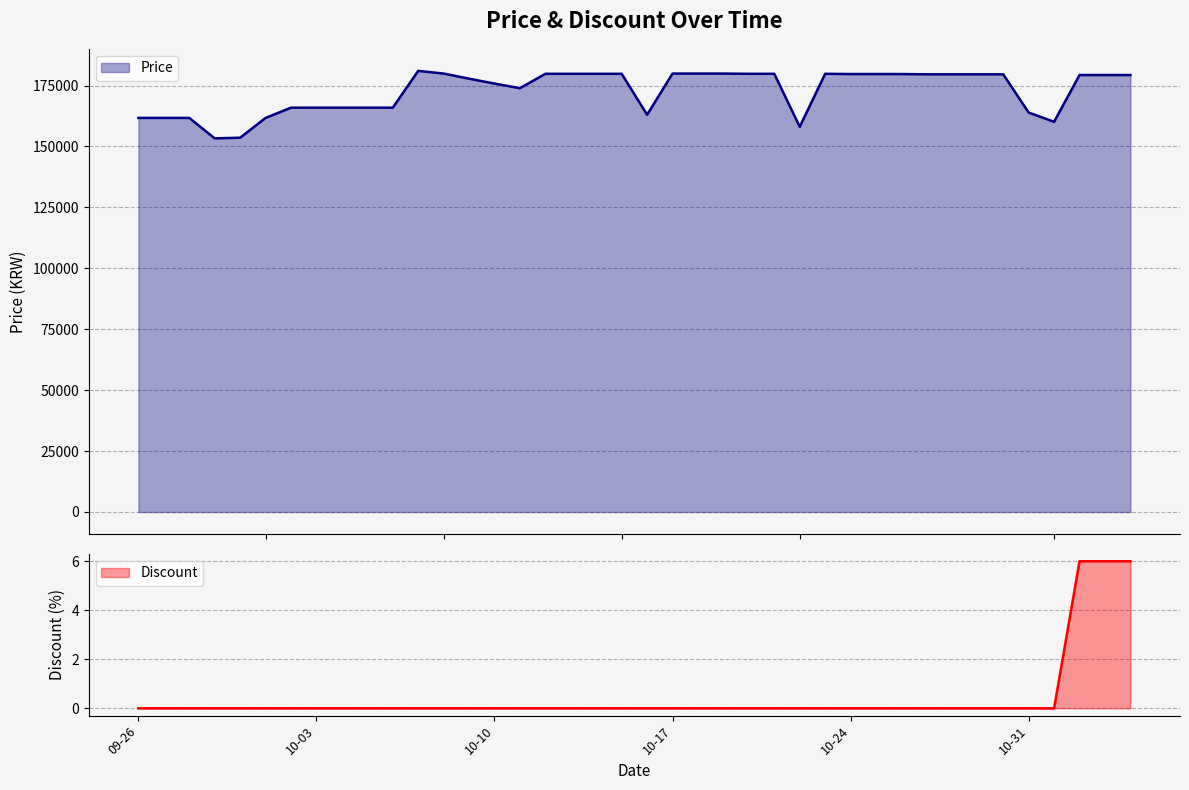

How many lines are shown in the chart?

2